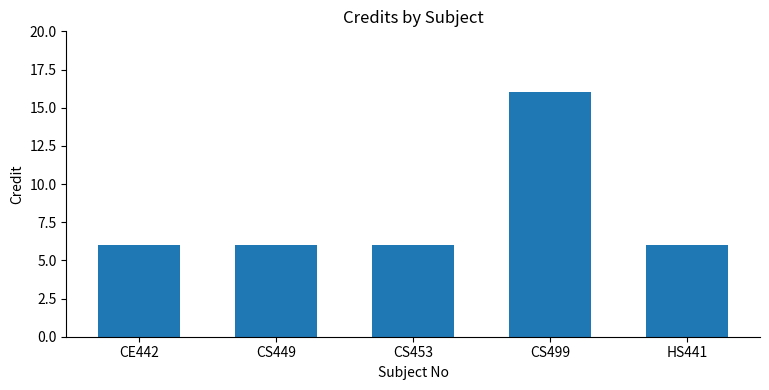

What is the minimum value shown in the chart?

6